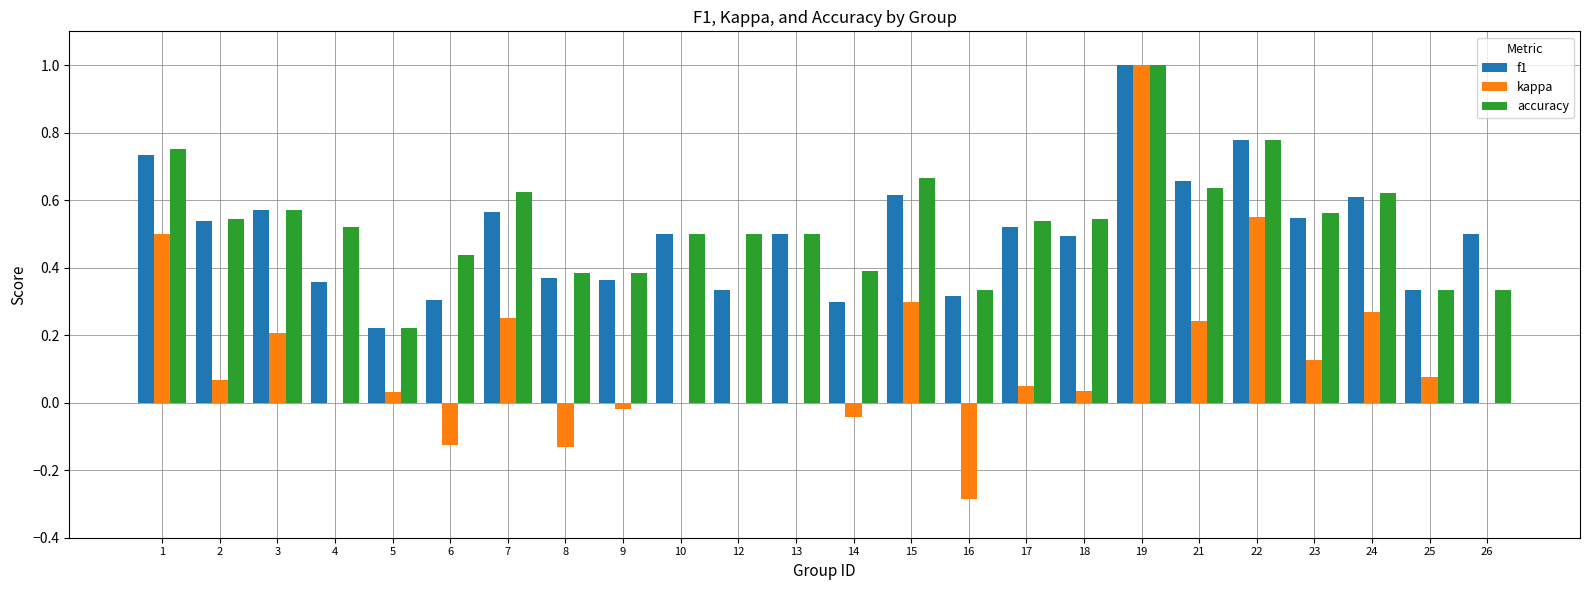

What is the maximum value for f1?

1.0